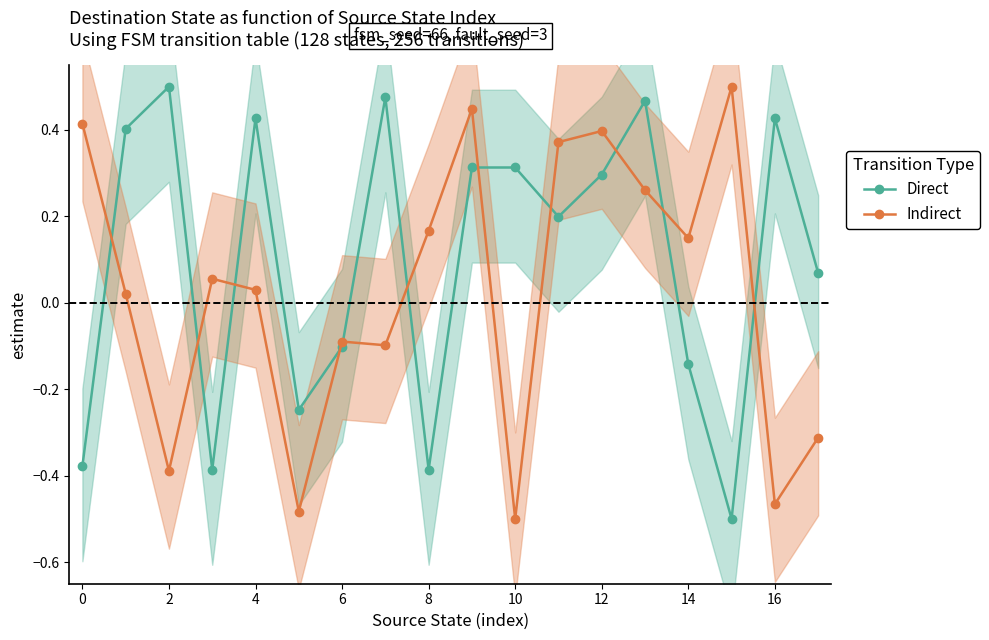

True or false: Direct has more than 2 points higher than both neighbors.

True